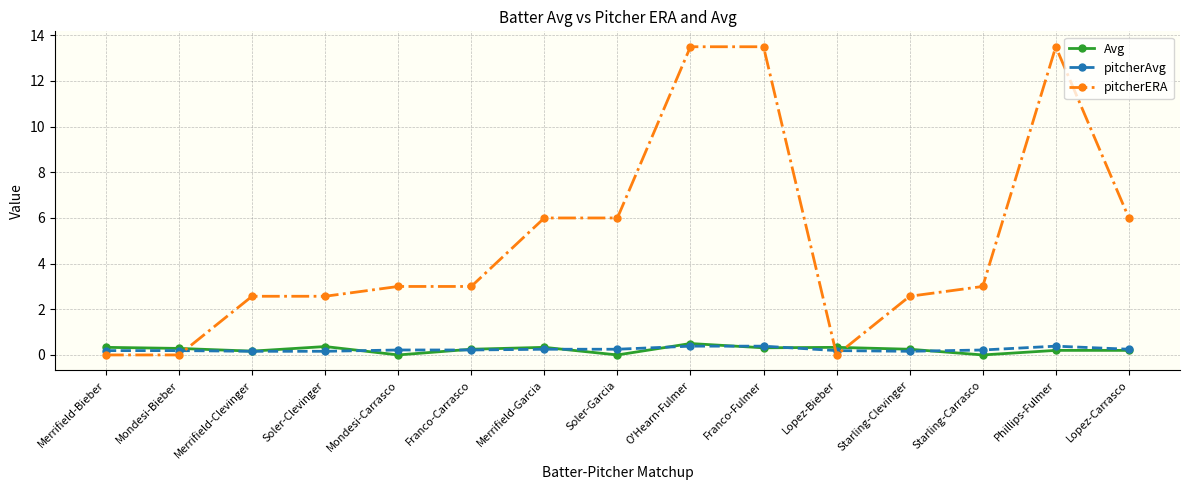

True or false: Avg has more than 2 interior local peaks.

True